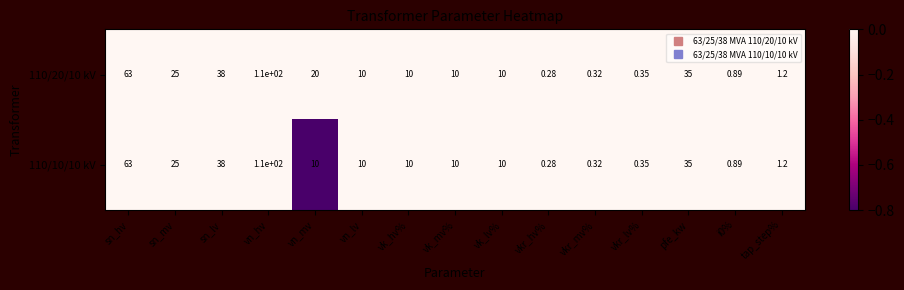

At which label does 110/10/10 kV first exceed 10?

sn_hv